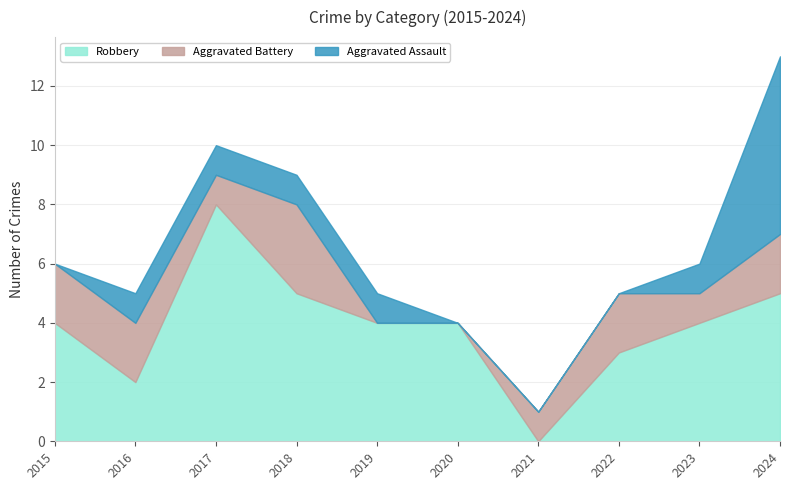

List the series in order of their peak value, highest first.

Robbery, Aggravated Assault, Aggravated Battery